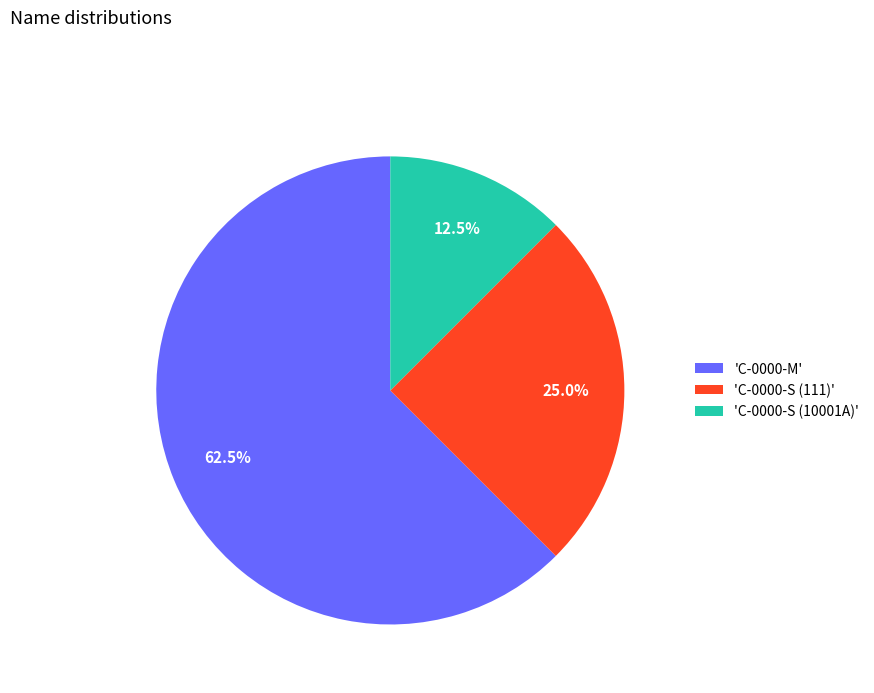

Rank the categories by value from highest to lowest.

'C-0000-M', 'C-0000-S (111)', 'C-0000-S (10001A)'